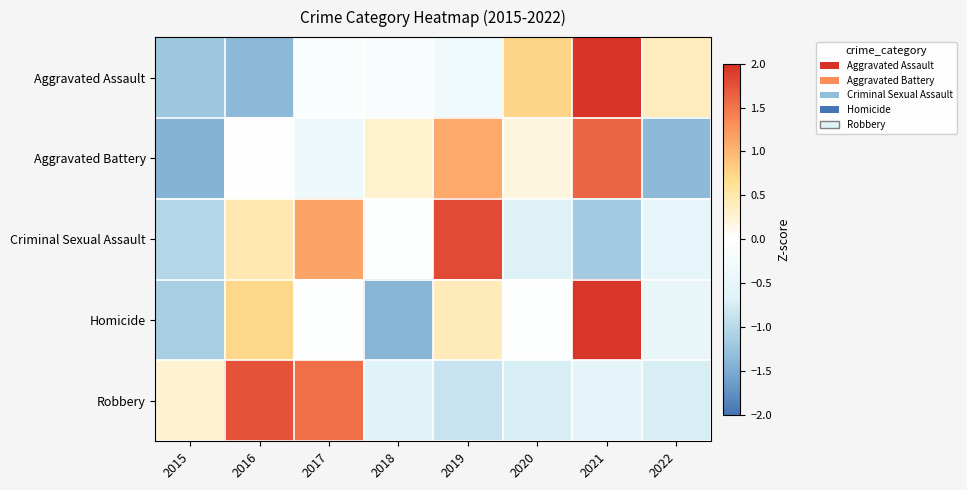

Which series has the largest range (max minus min)?

Homicide